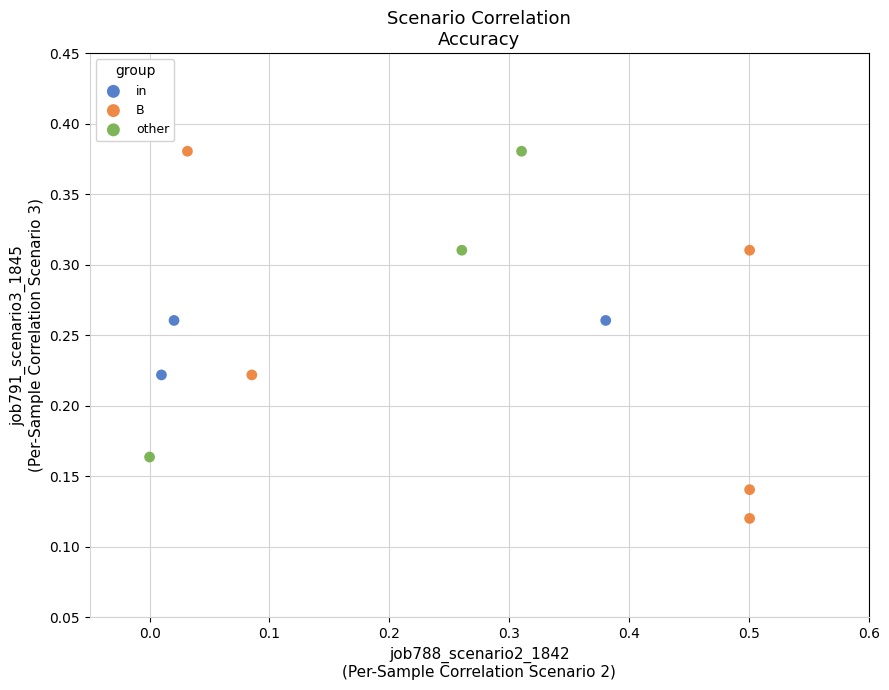

What are all the series names shown in the legend?

in, B, other